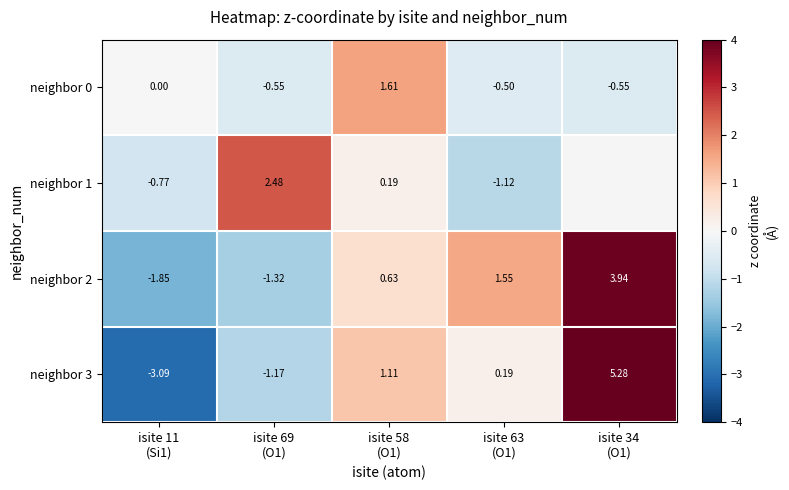

True or false: neighbor 3 has a value of 2.0 at isite 34 (O1).

False